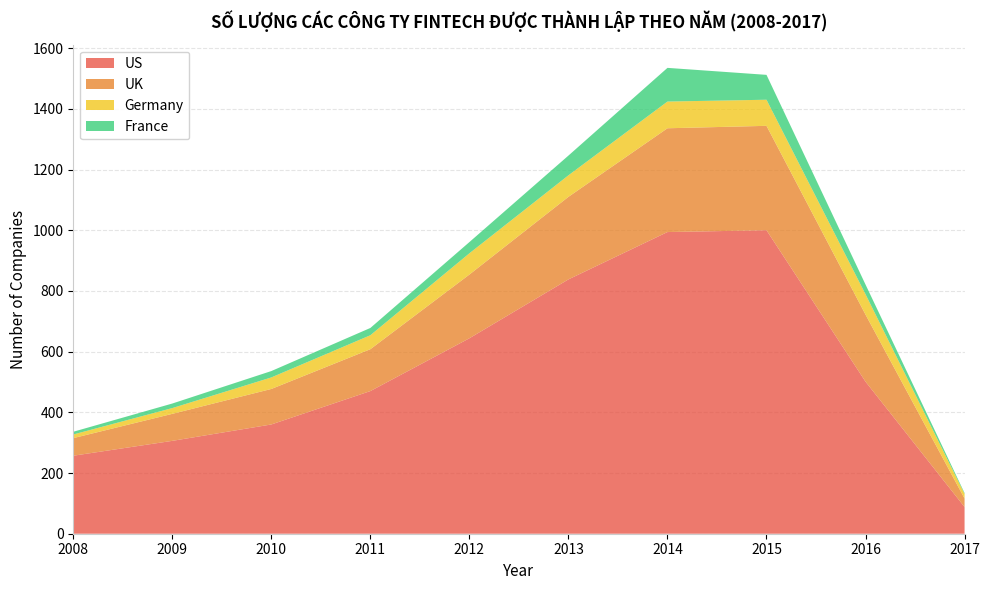

Reading left to right, transcribe all the data shown in this chart.

US: 257	306	360	470	644	838	994	1000	501	88
UK: 58	89	117	138	210	272	342	344	221	28
Germany: 12	19	38	46	70	71	88	86	67	15
France: 9	15	21	24	37	65	111	82	32	3